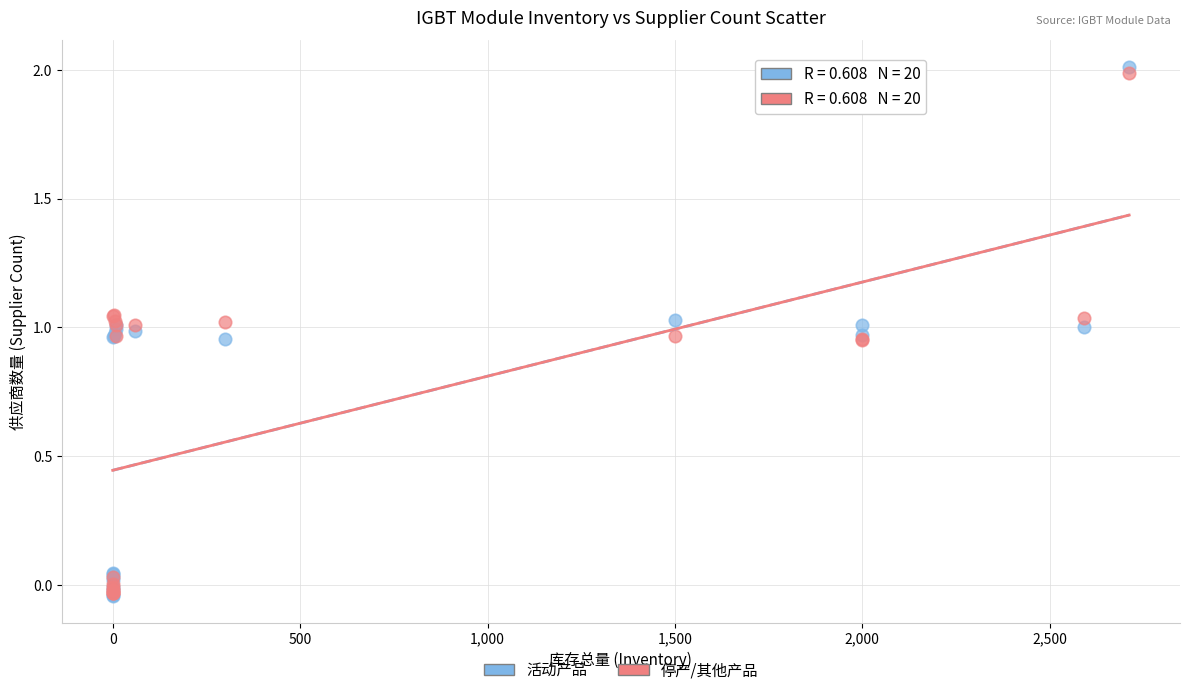

Which series contains the highest Y value?

活动产品